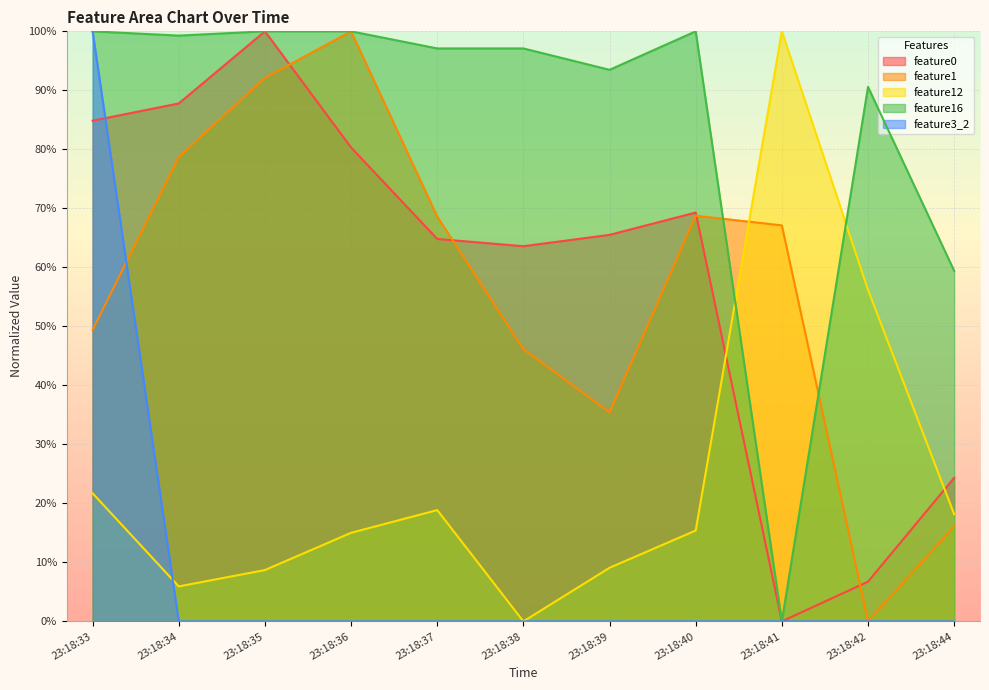

Rank the series at 23:18:44 from lowest to highest value.

feature3_2, feature1, feature12, feature0, feature16